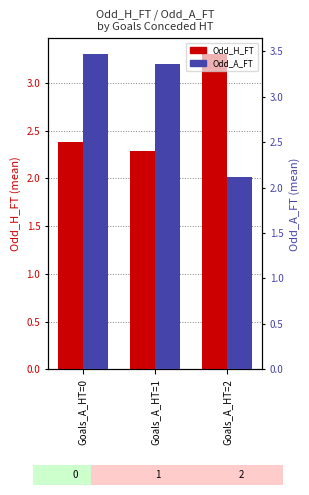

What is the value of the Odd_A_FT bar at the 3rd from the left?

2.1